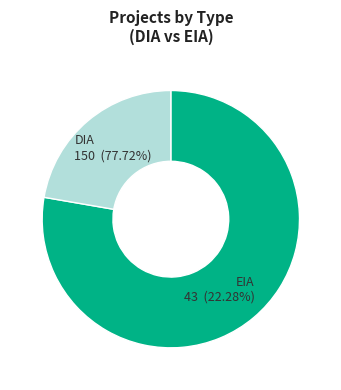

To the nearest percent, what portion does EIA represent?

22%